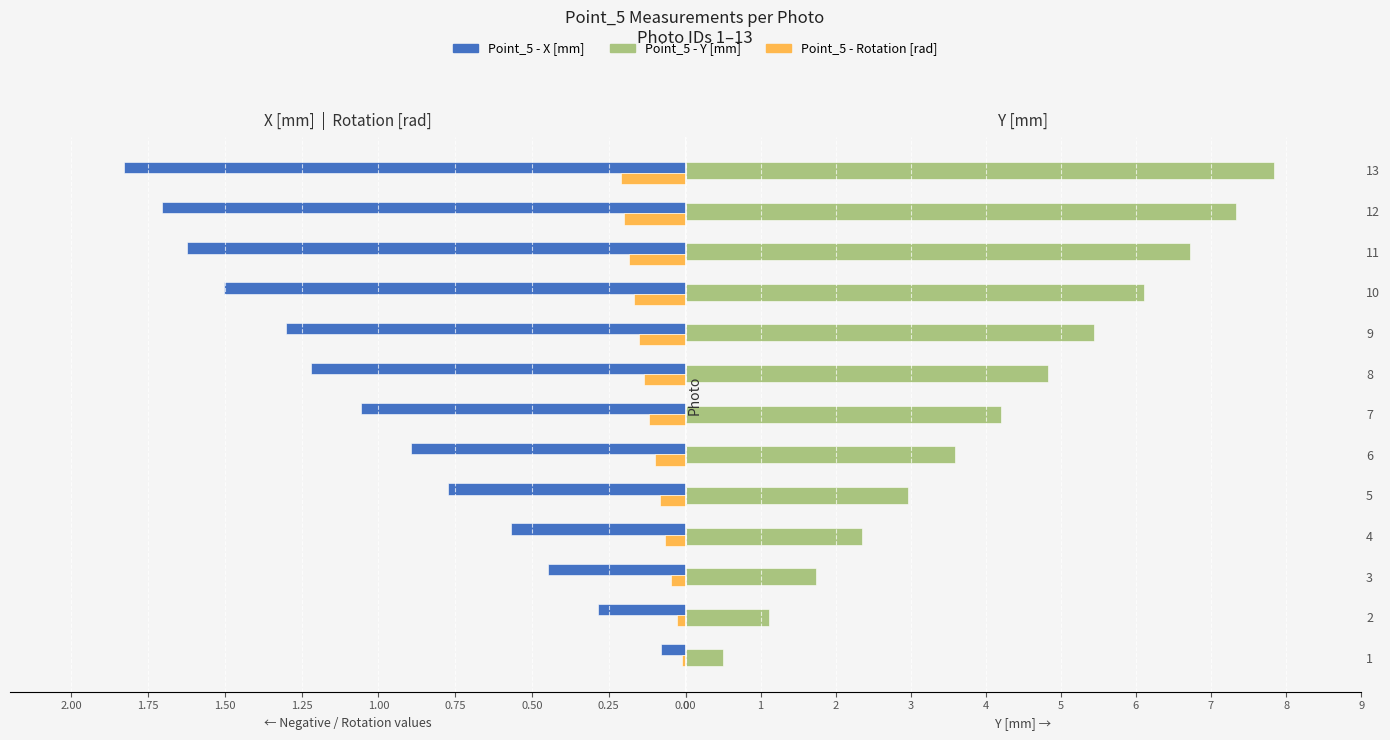

What are all the series names shown in the legend?

Point_5 - X [mm], Point_5 - Rotation [rad], Point_5 - Y [mm]